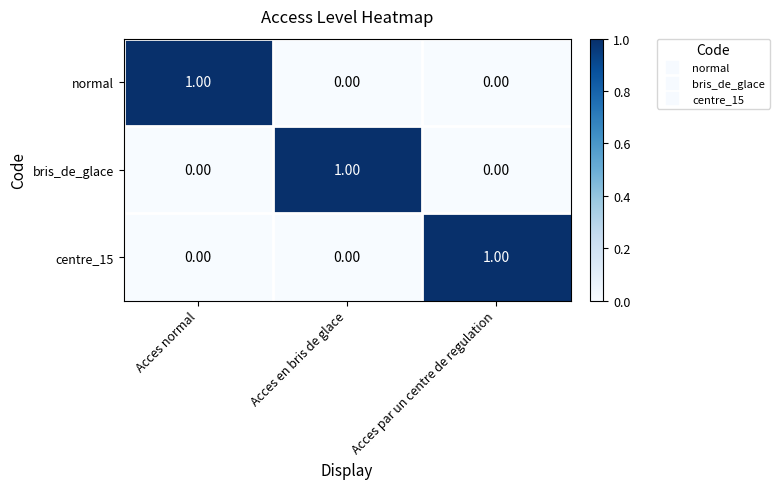

Is the value of bris_de_glace at Acces en bris de glace greater than the value of normal at Acces par un centre de regulation?

Yes